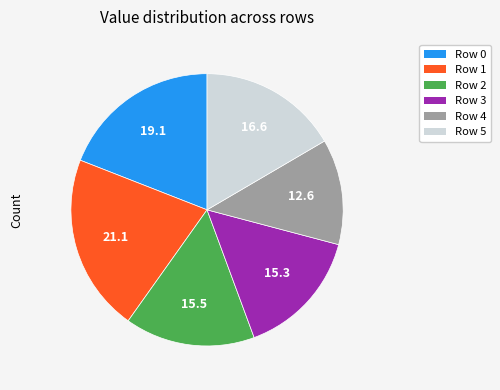

Is there any slice that represents more than half of the pie?

No